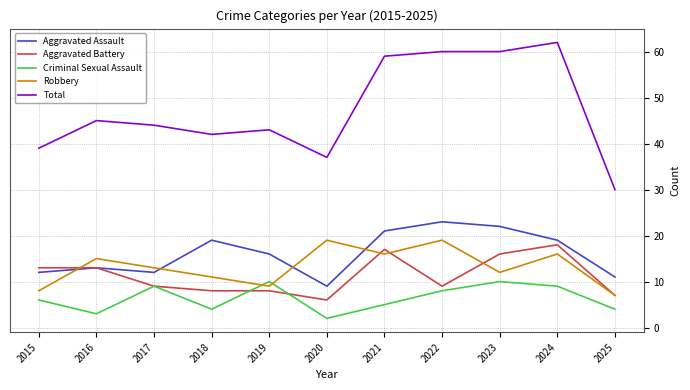

Between 2018 and 2024, which series saw the biggest shift?

Total